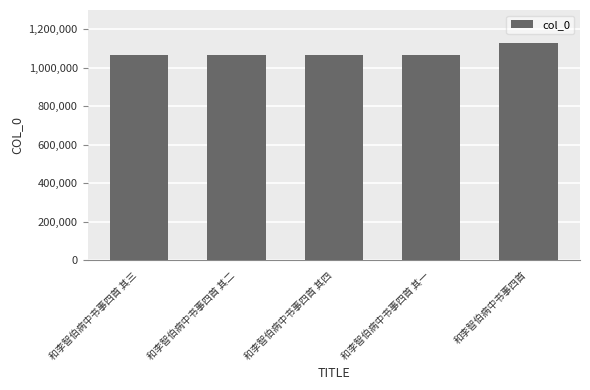

What is the difference between the maximum and minimum values?

61383